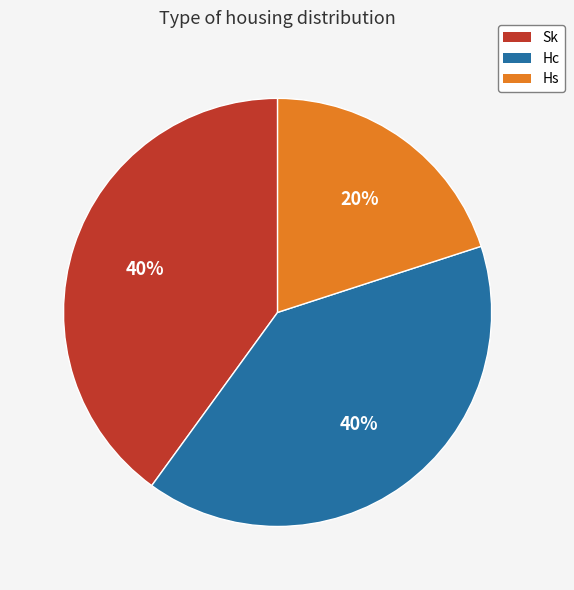

To the nearest percent, what is the difference between the largest and smallest slice percentages?

20%